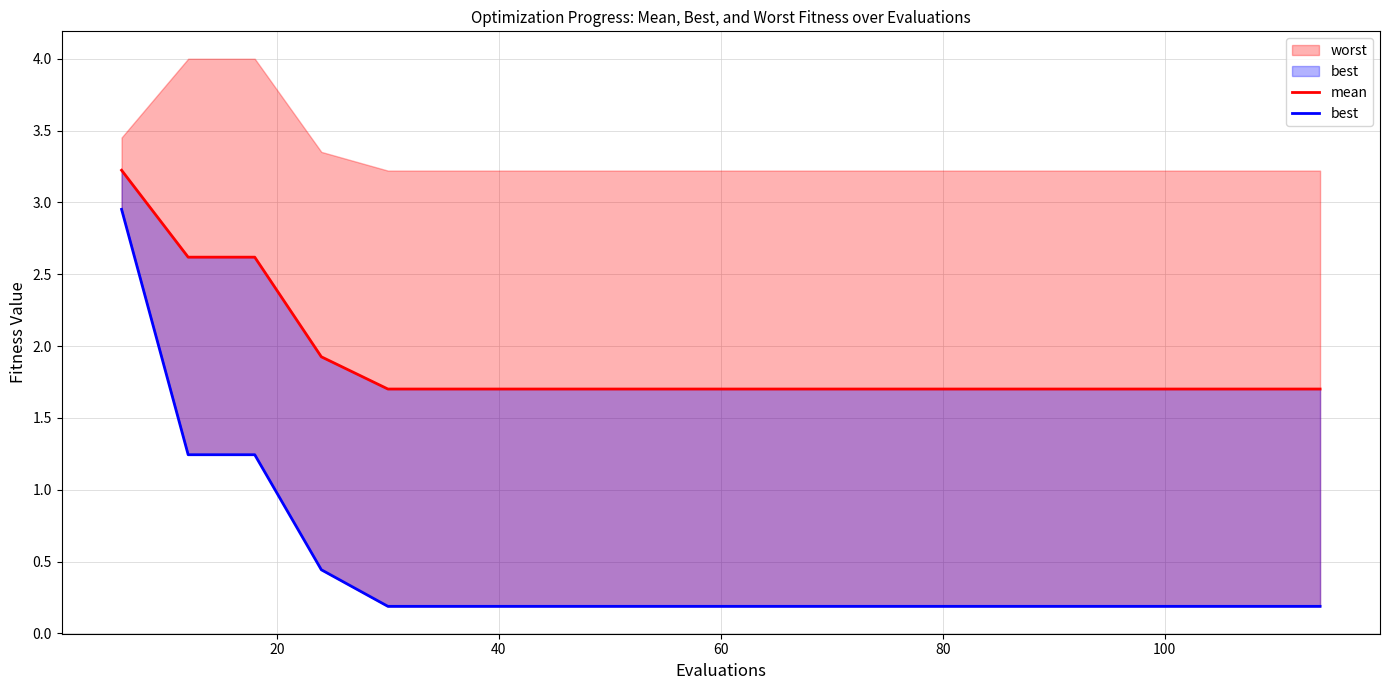

How many lines are shown in the chart?

2